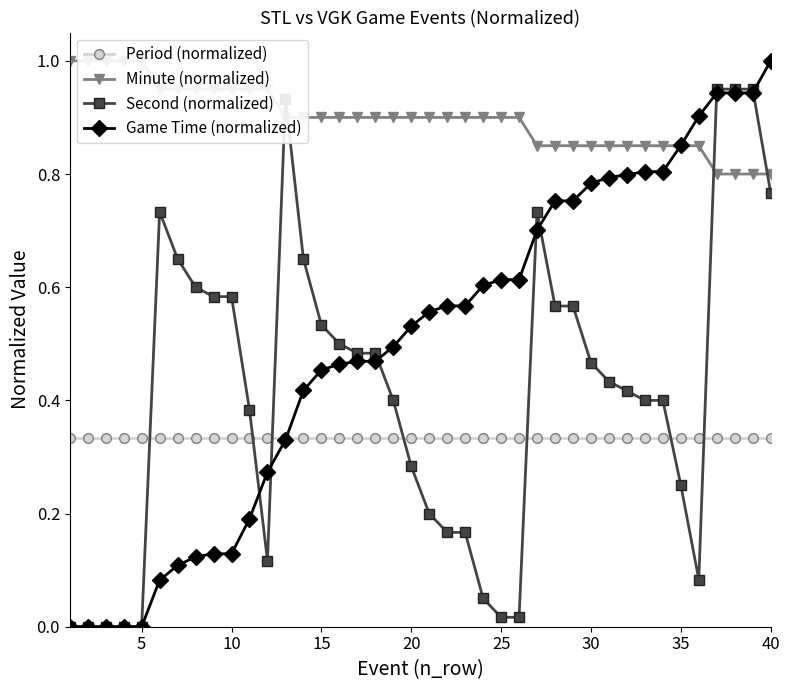

True or false: Second (normalized) has more than 1 points higher than both neighbors.

True